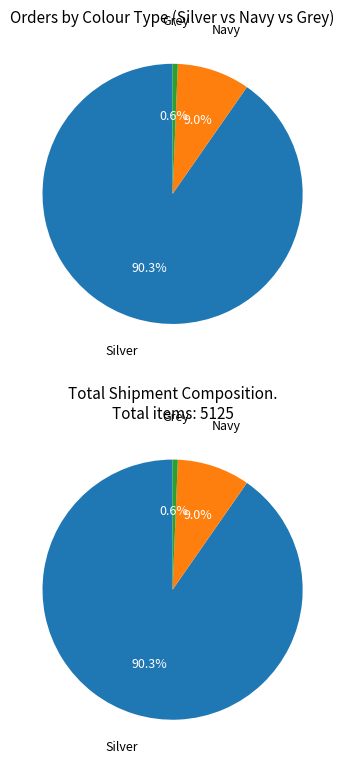

Which series has the largest range (max minus min)?

Silver